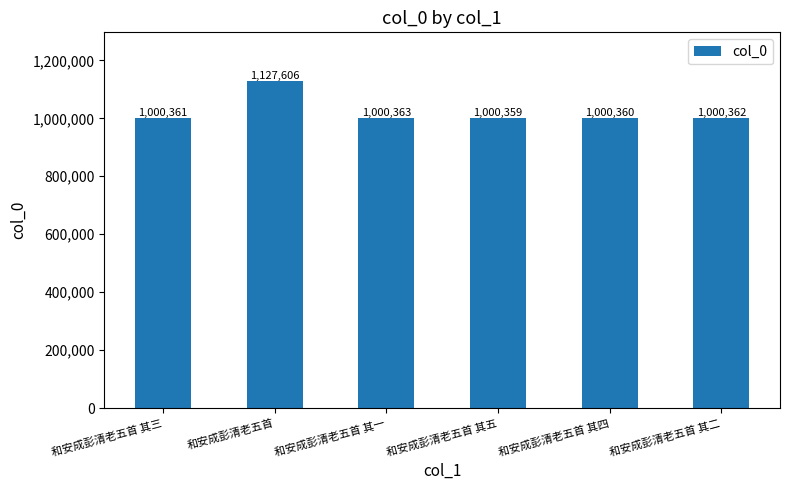

What is the ratio of the value at 和安成彭清老五首 其四 to the value at 和安成彭清老五首 其二?

1.0